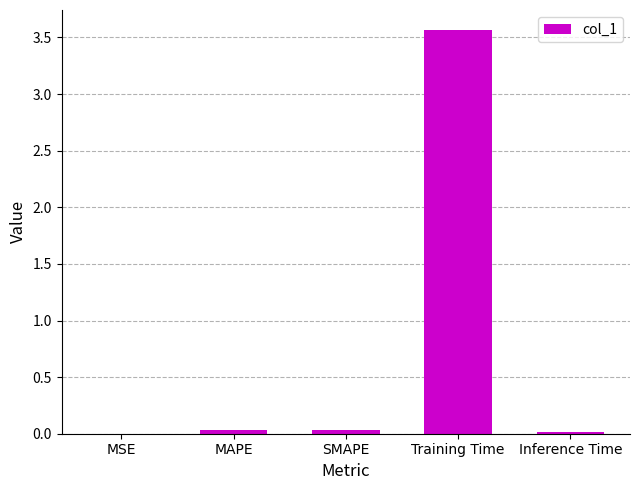

What is the approximate value at Training Time?

3.6